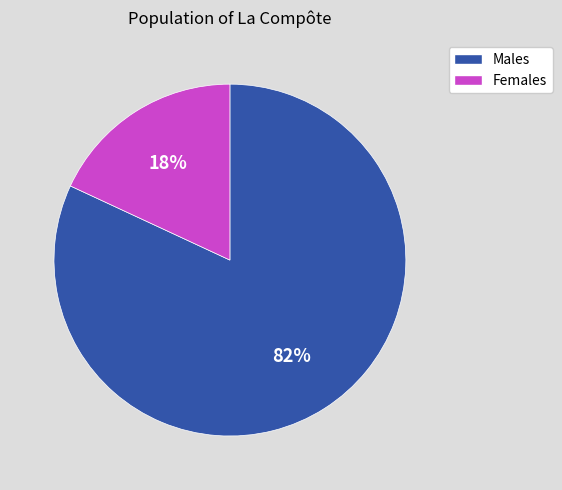

Does any single category account for the majority?

Yes